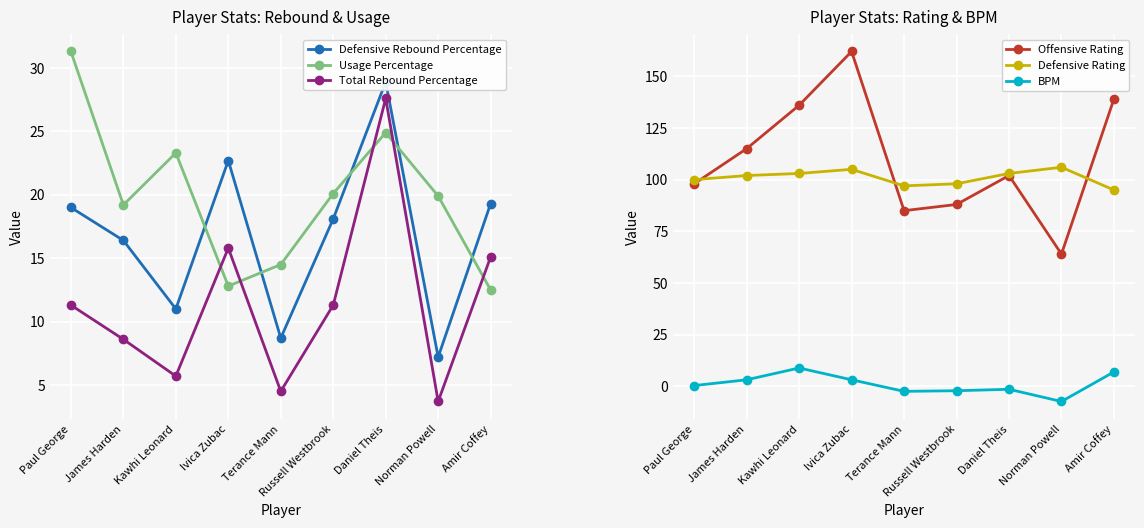

Rank the series at Daniel Theis from lowest to highest value.

BPM, Usage Percentage, Total Rebound Percentage, Defensive Rebound Percentage, Offensive Rating, Defensive Rating